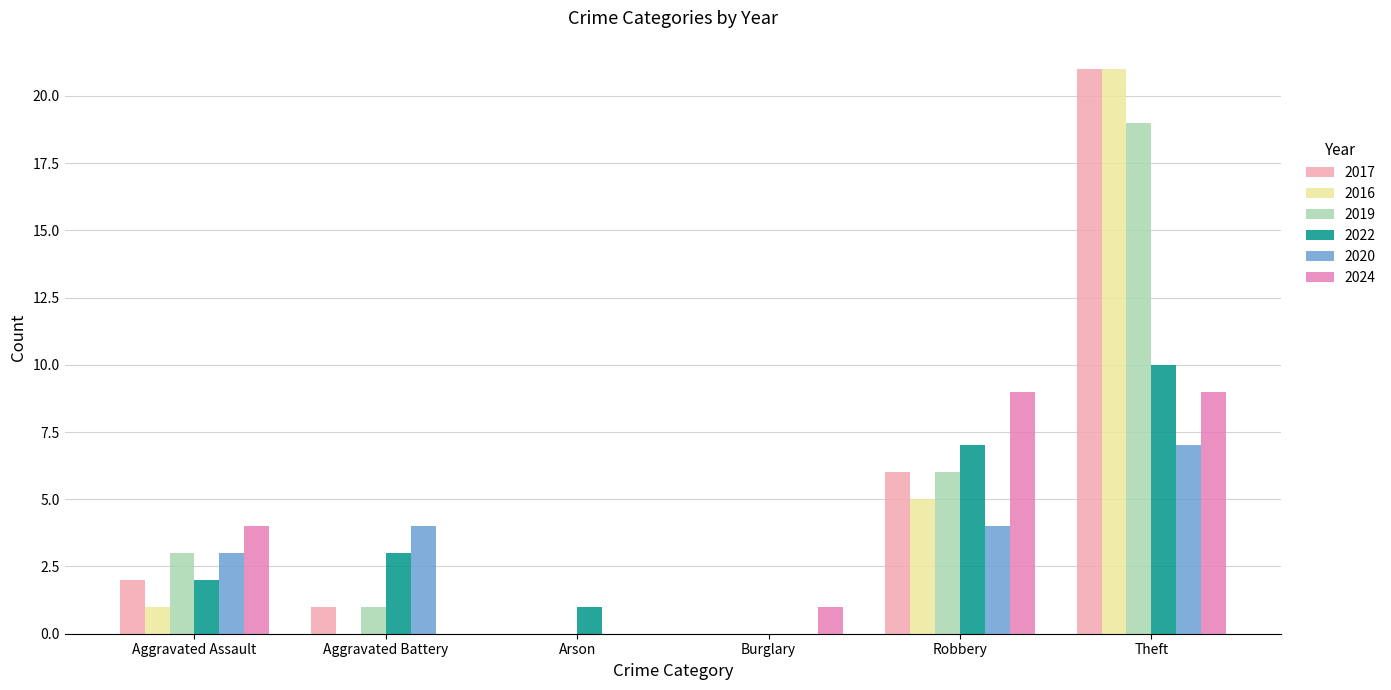

Between Arson and Robbery, which series saw the biggest shift?

2024